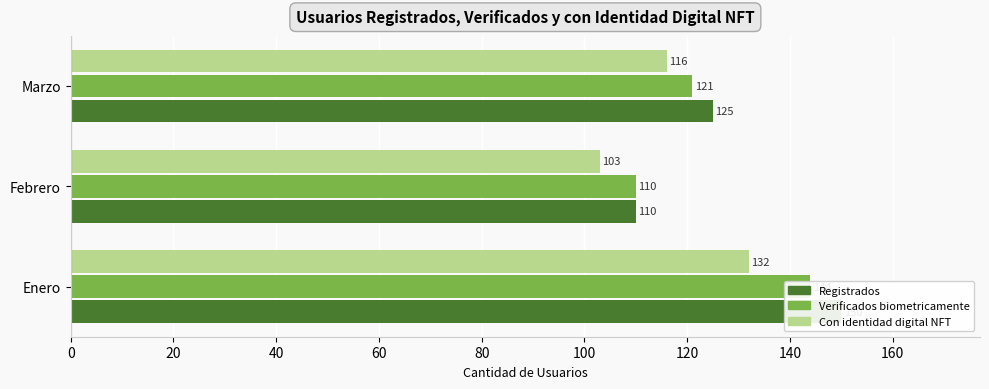

Between Marzo and Febrero, which is larger?

Marzo